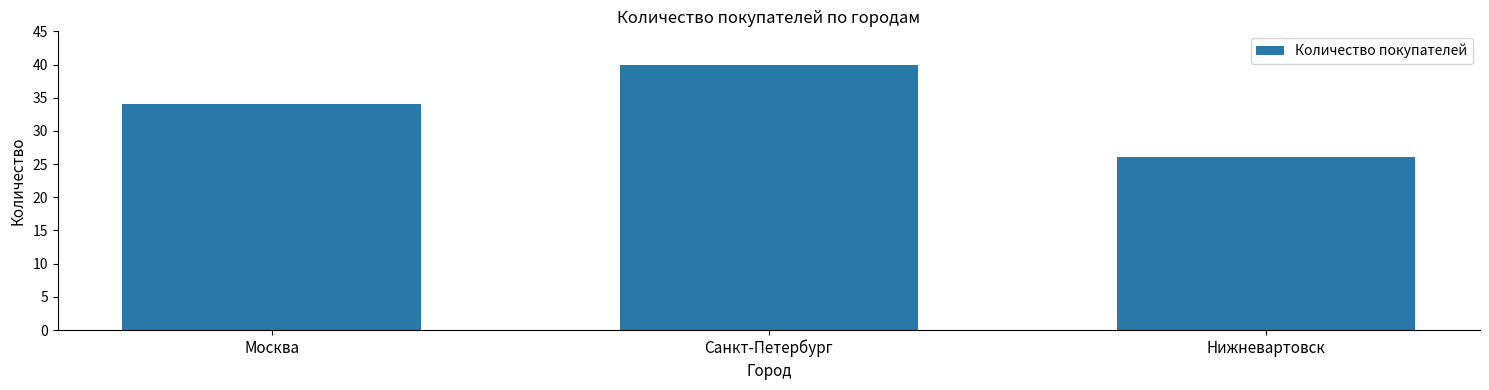

Reading left to right, extract all data points from this chart.

Москва=34	Санкт-Петербург=40	Нижневартовск=26